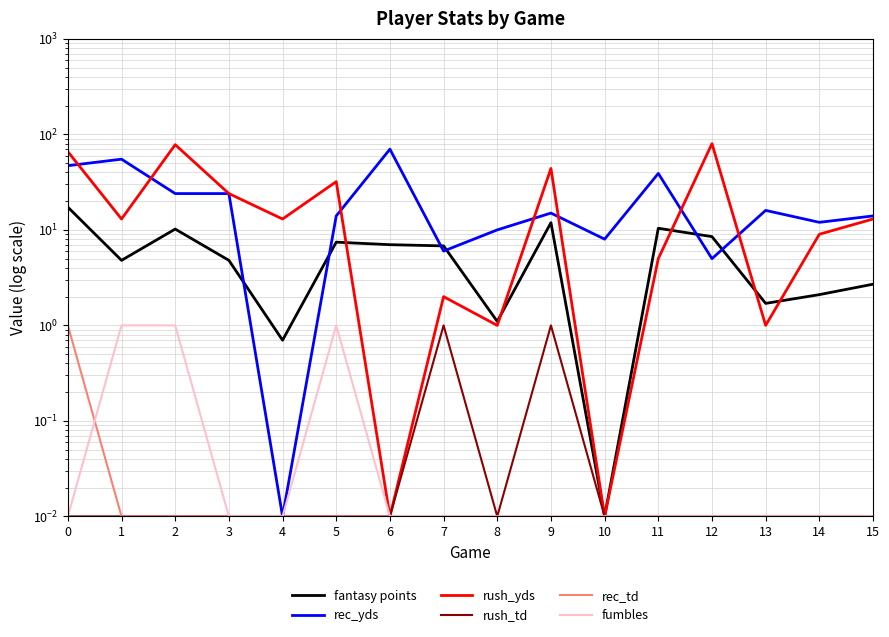

How many values in the rec_yds series exceed 15?

7